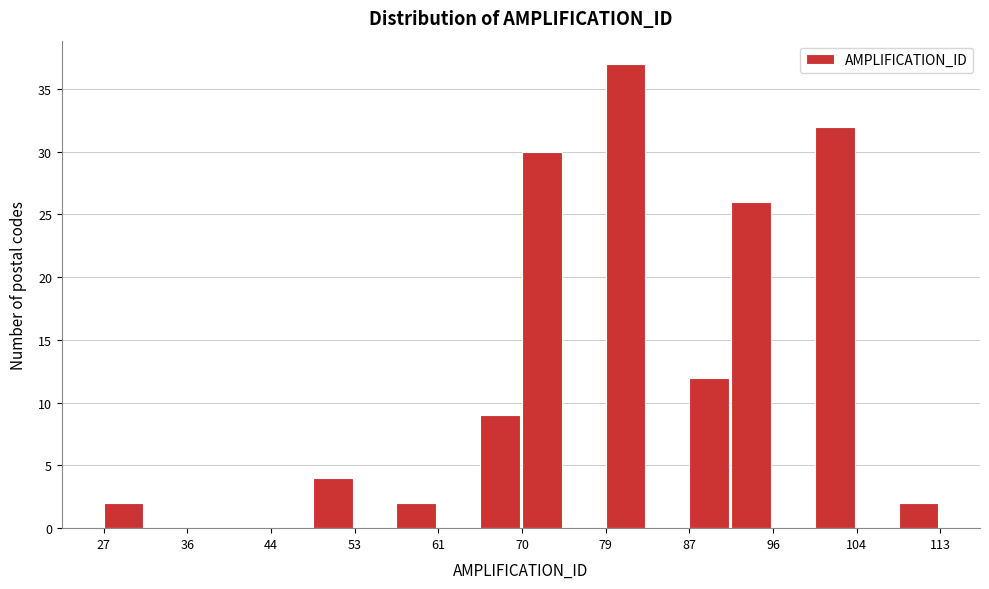

How tall is the bar that spans 65.7 to 70.0 on the x-axis? Neither the bar edges nor the heights are printed on the chart, so give them approximately, as read against the axes.

9